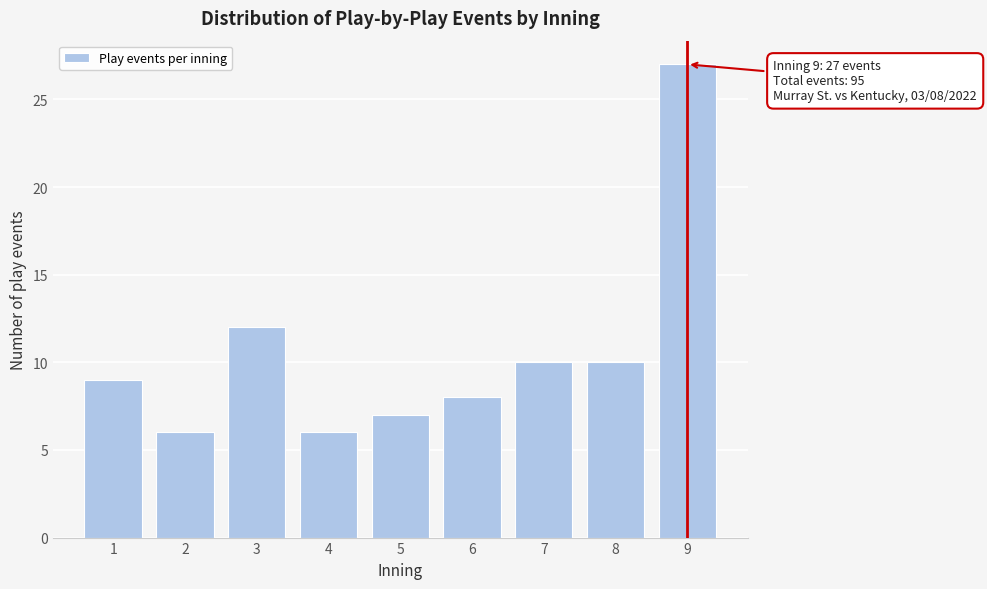

Reading right to left, list all the values displayed in this chart.

27	10	10	8	7	6	12	6	9